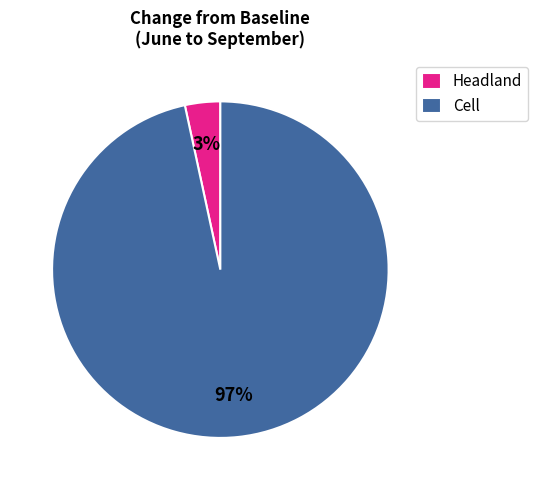

How many slices are in this pie chart?

2